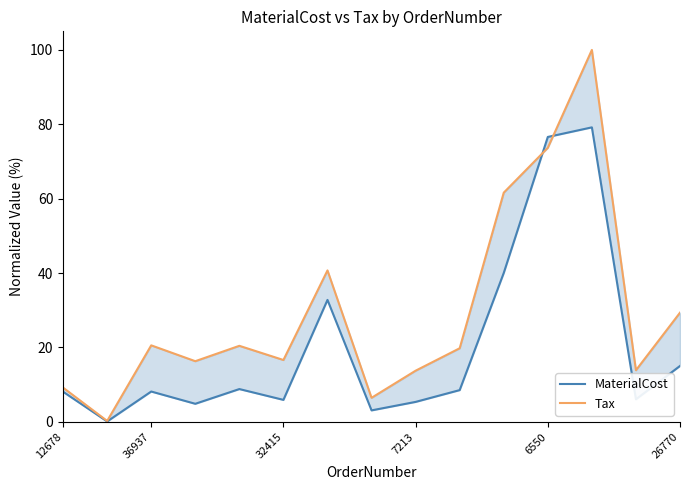

At which label is Tax closest to 50?

6